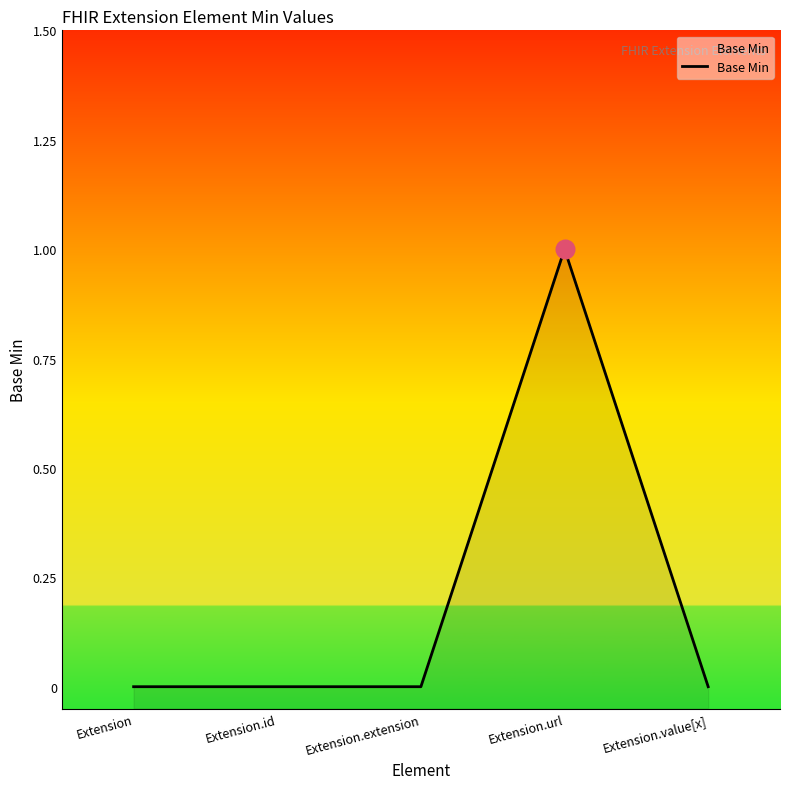

Between Extension.extension and Extension.url, which is larger?

Extension.url